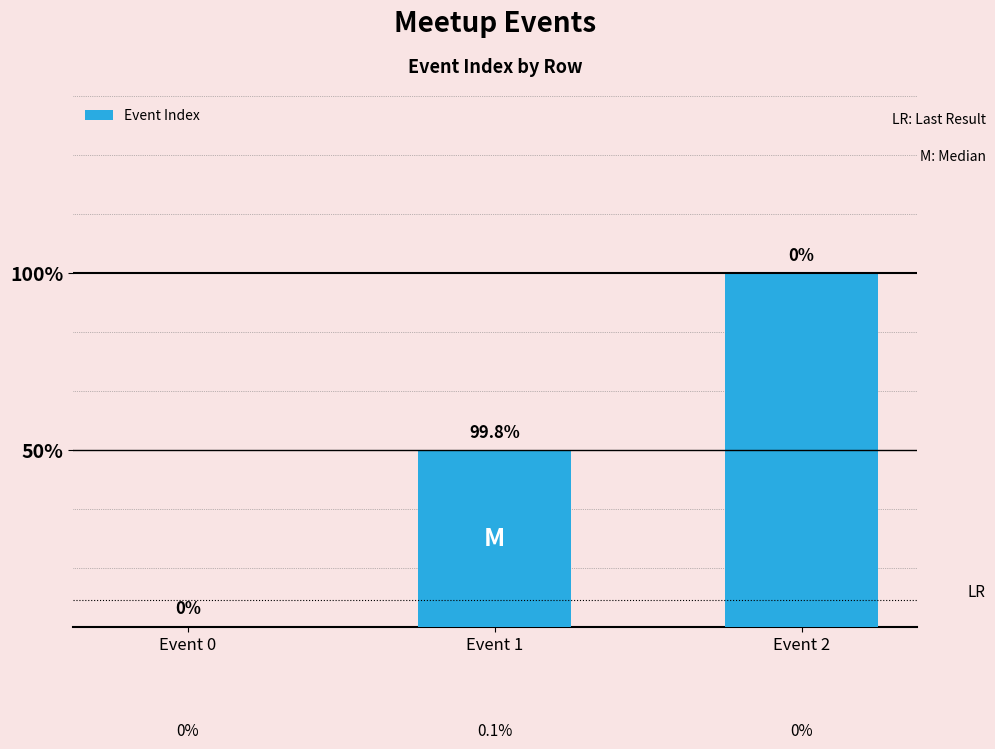

Rank the categories by value from lowest to highest.

Event 0, Event 1, Event 2